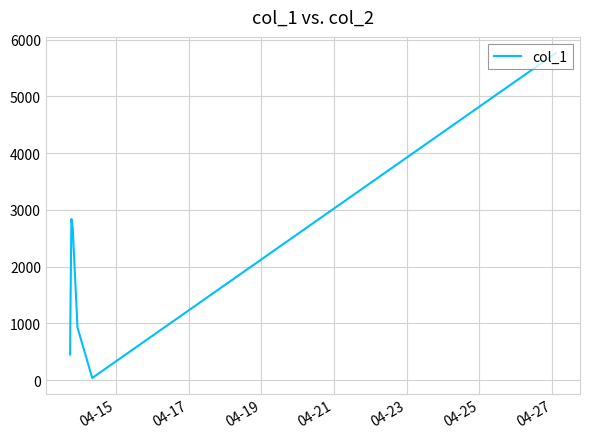

True or false: there are more than 2 points higher than both neighbors.

False